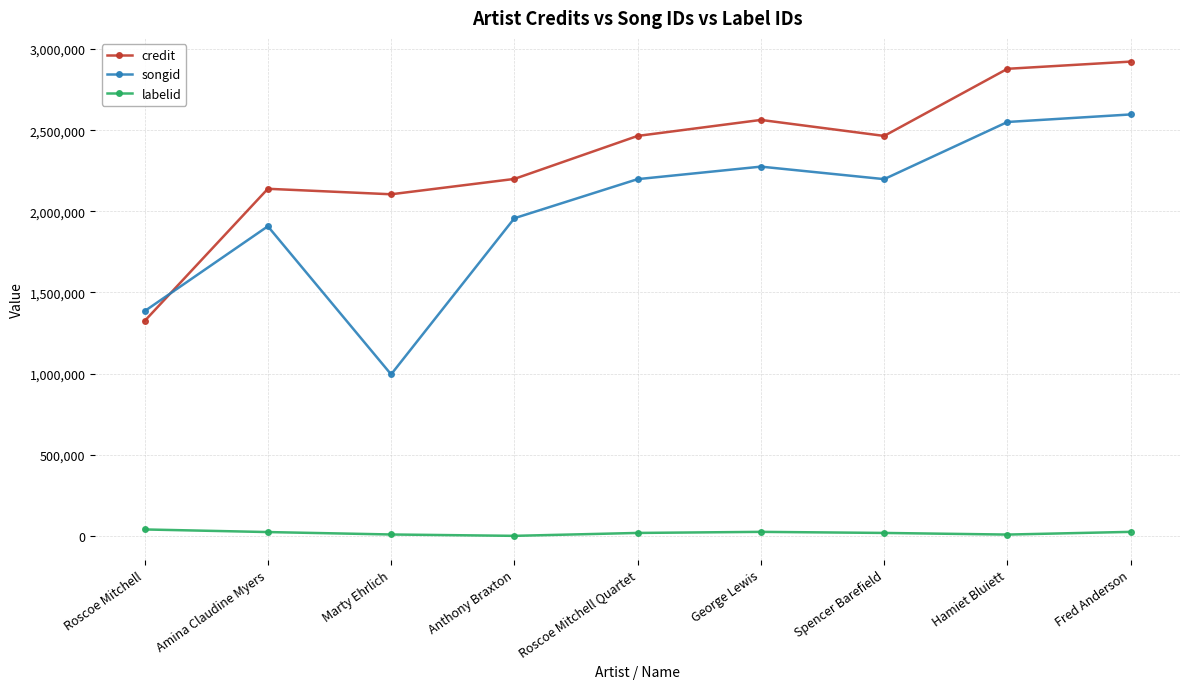

Rank the series by their maximum value, from highest to lowest.

credit, songid, labelid